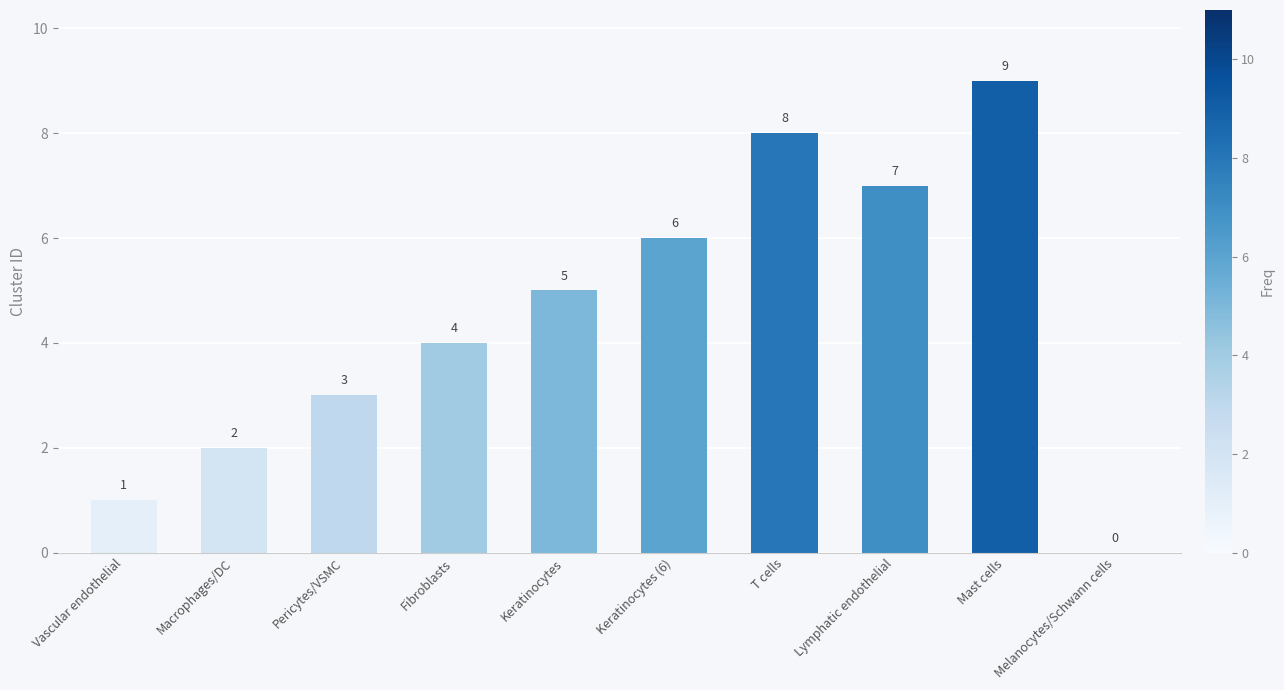

The value at Fibroblasts is 4. True or false?

True